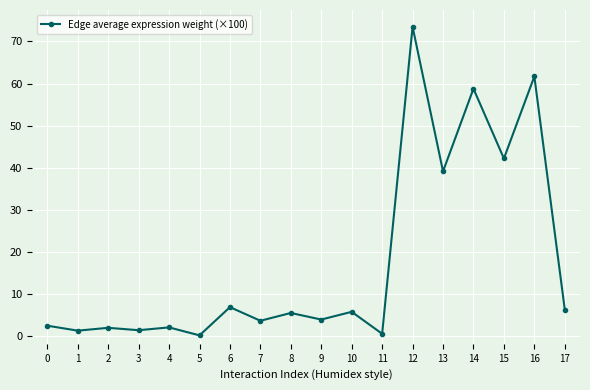

True or false: there are more than 1 points higher than both neighbors.

True